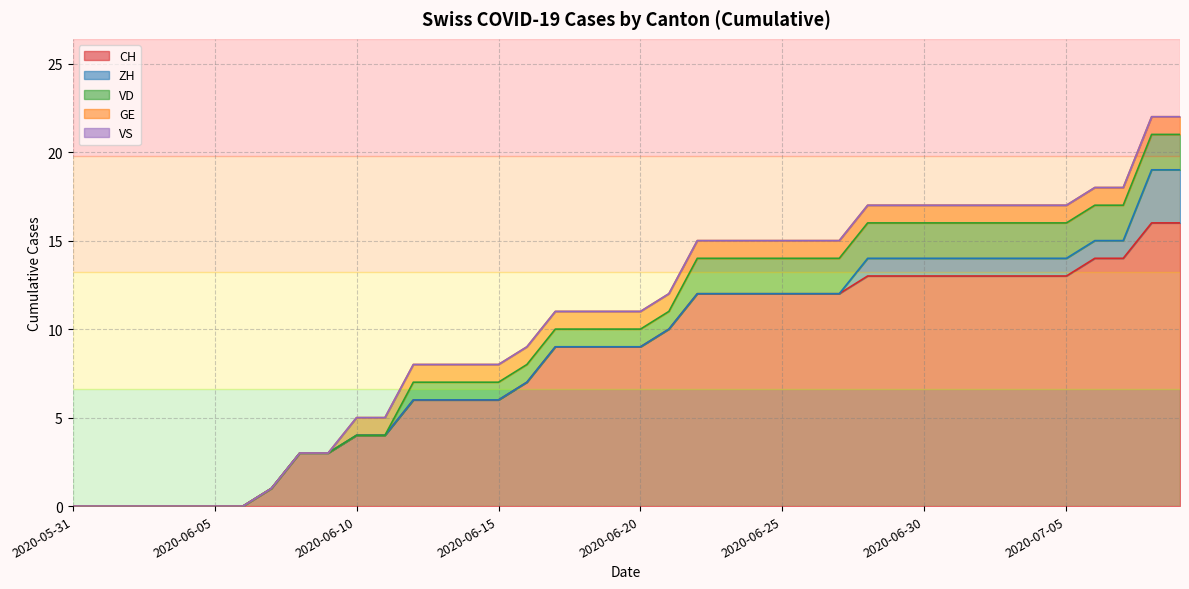

True or false: ZH has a value of 0 at 2020-06-12.

True